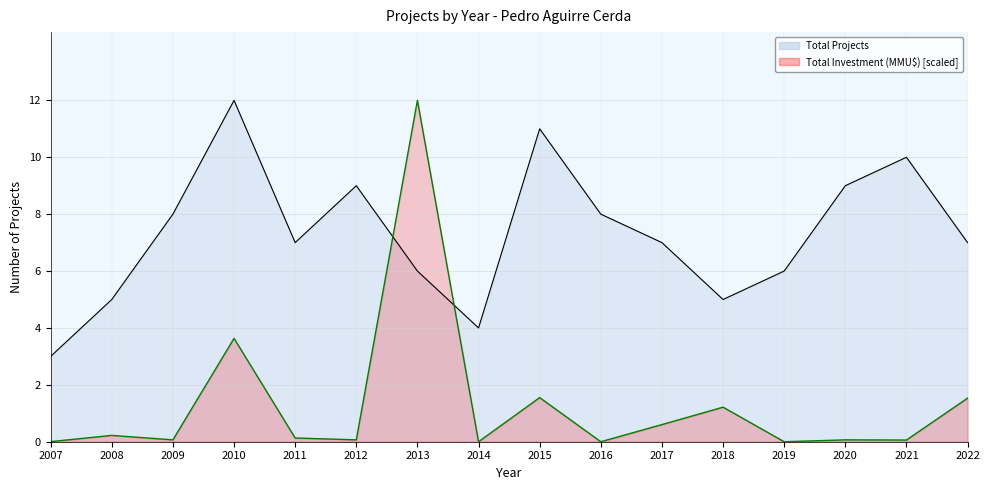

Rank the series by their maximum value, from highest to lowest.

Total Projects, Total Investment (MMU$)